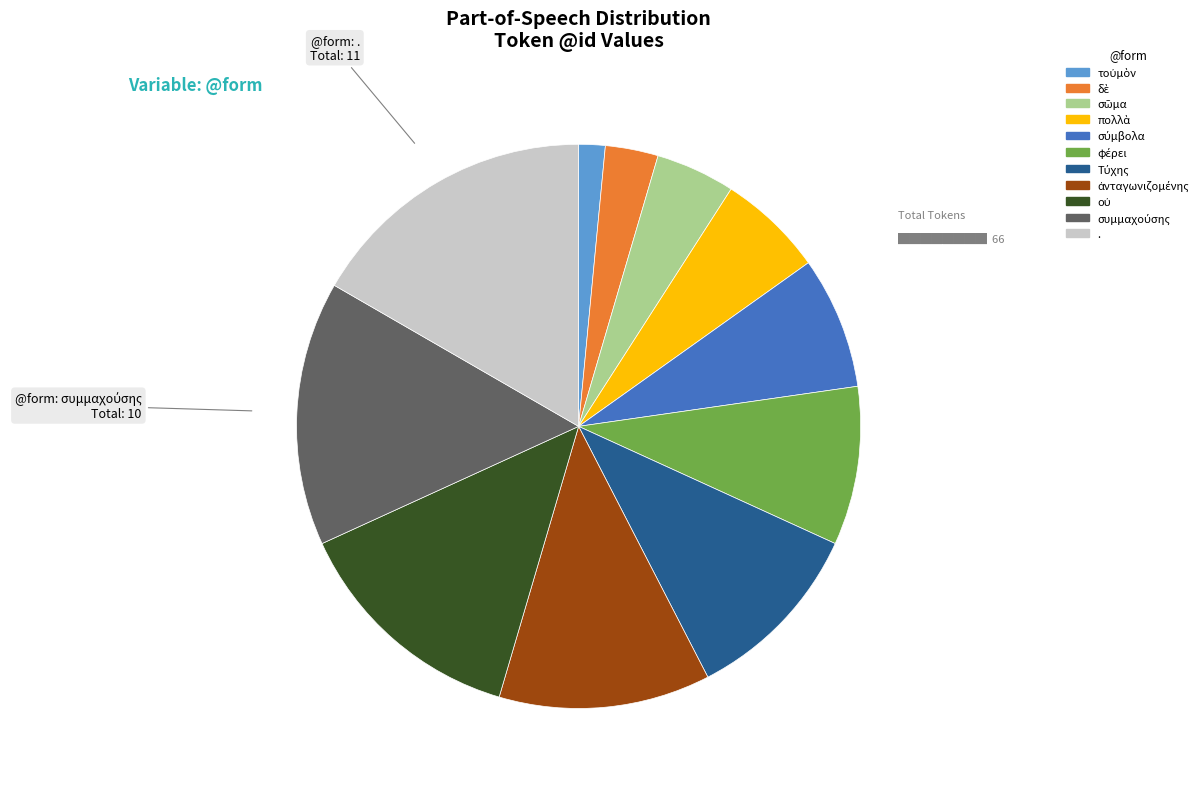

True or false: . accounts for 17% of the total.

True